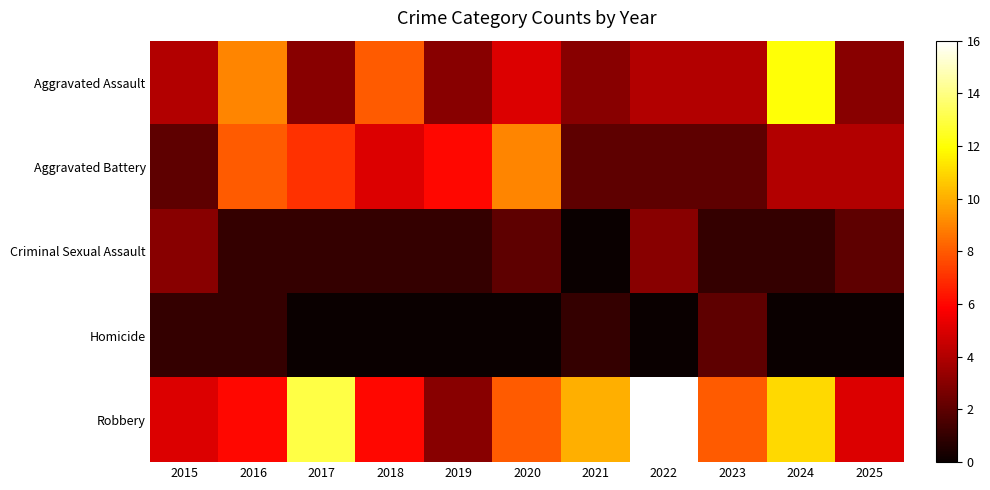

How many series are shown in this chart?

5